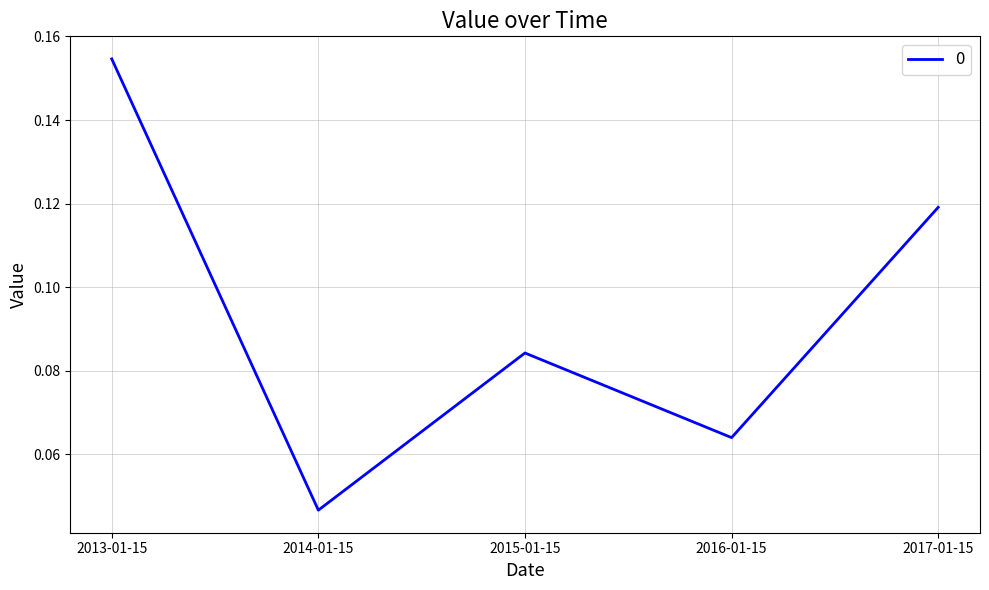

What is the sum of all values?

0.5